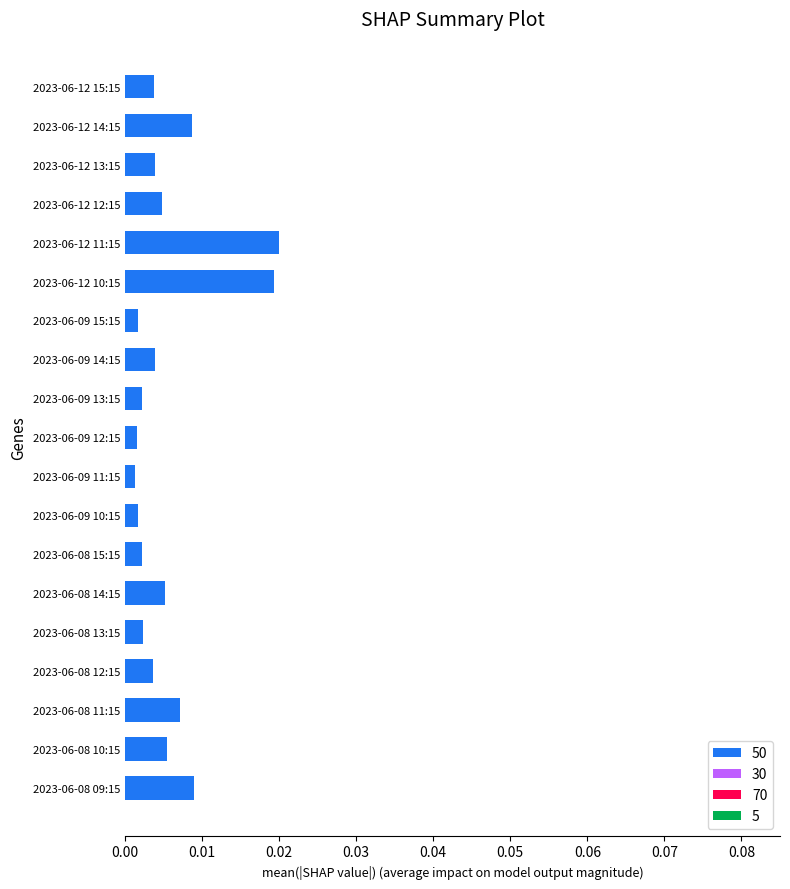

How many data points does each series have?

19